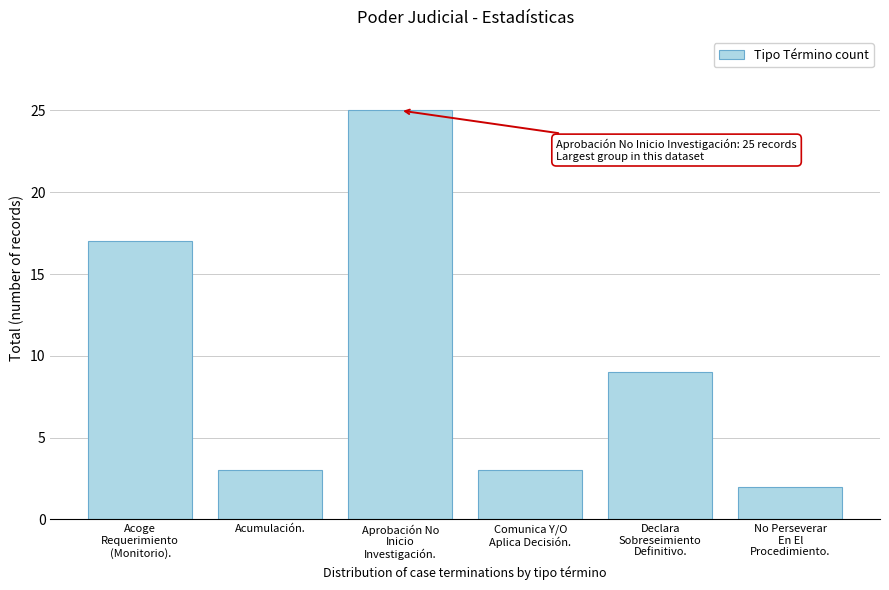

Reading left to right, transcribe all the data shown in this chart.

17	3	25	3	9	2